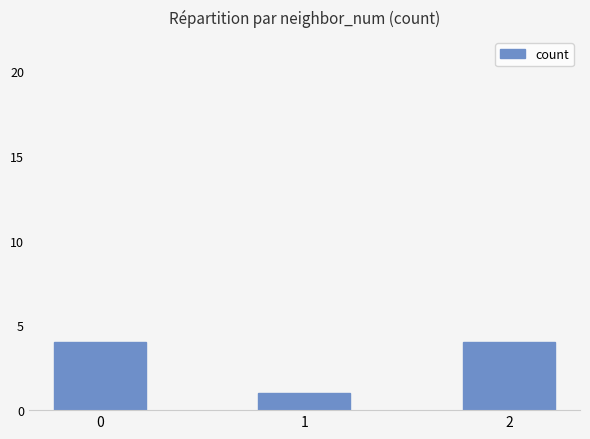

What is the minimum value shown in the chart?

1